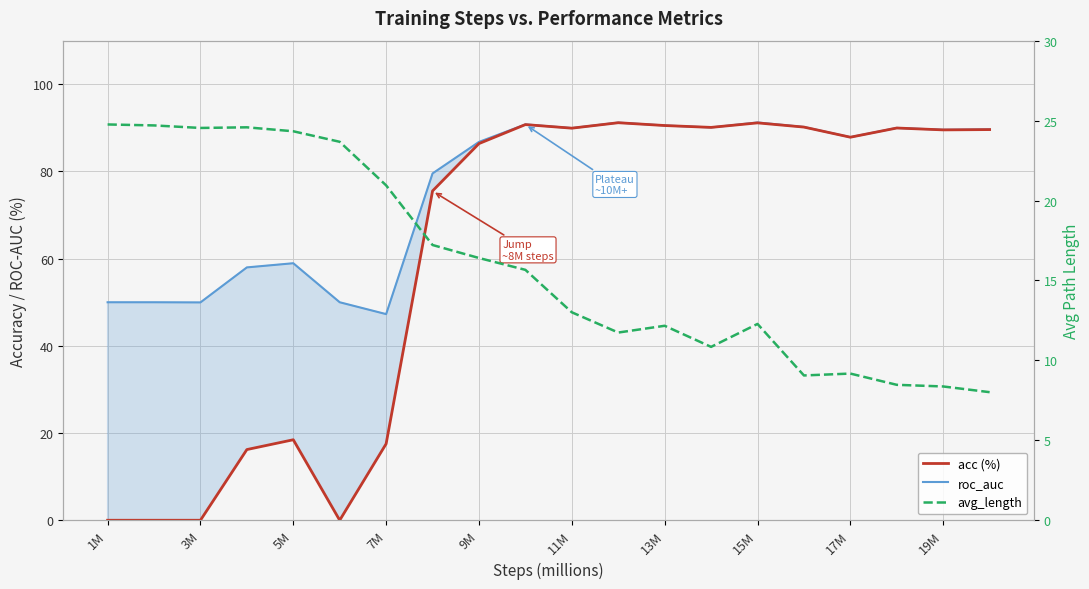

What is the difference between the second highest and minimum values in the roc_auc series?

43.9